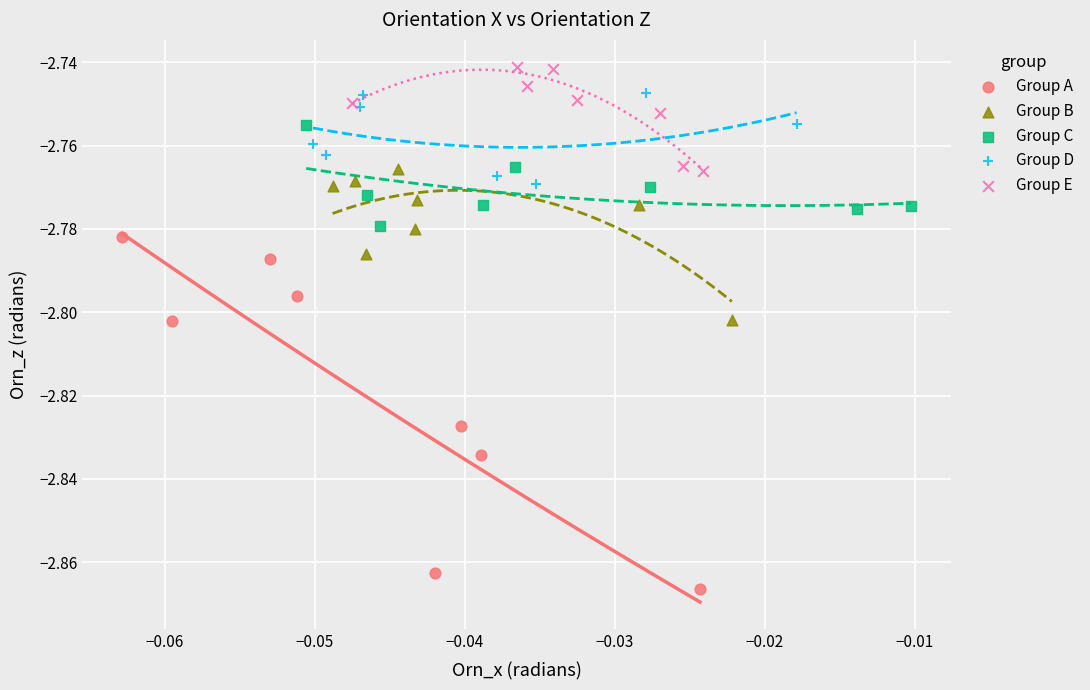

Which series has the largest Y range (max minus min)?

Group A